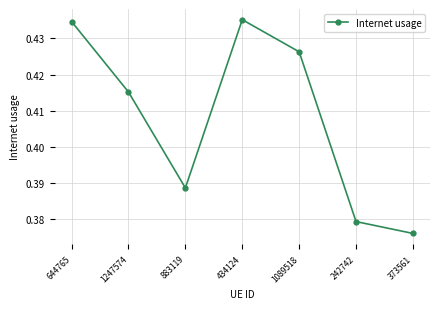

The value at 373561 is 0.5. True or false?

False